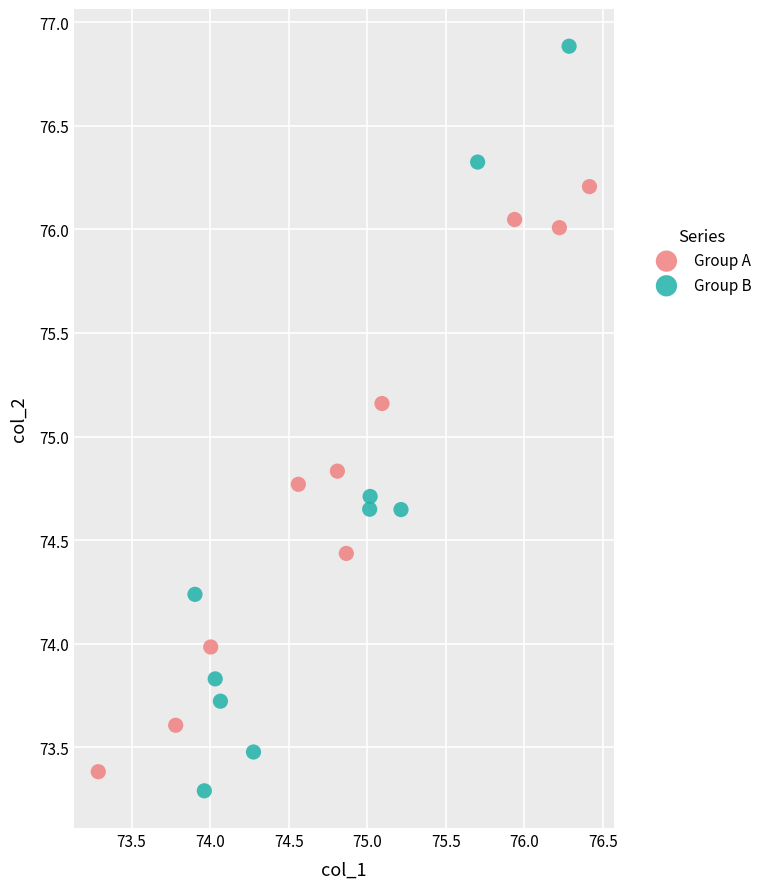

Which series contains the highest Y value?

Group B